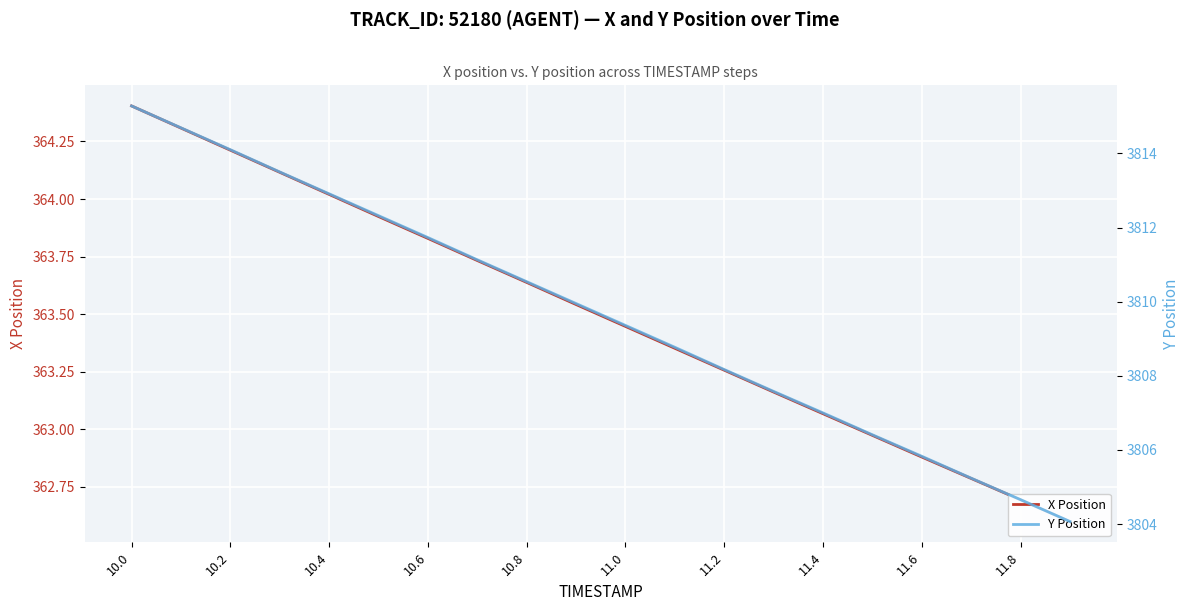

Is it true that Y Position equals 2629.6 at 11.0?

False